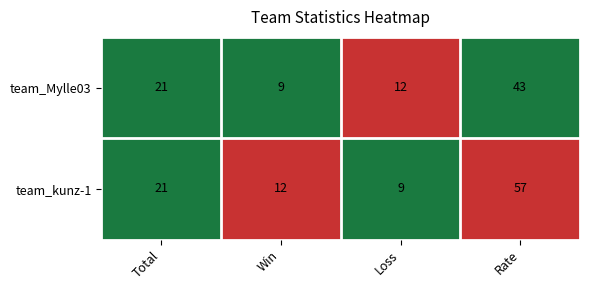

Rank the series by their average value, from highest to lowest.

team_kunz-1, team_Mylle03